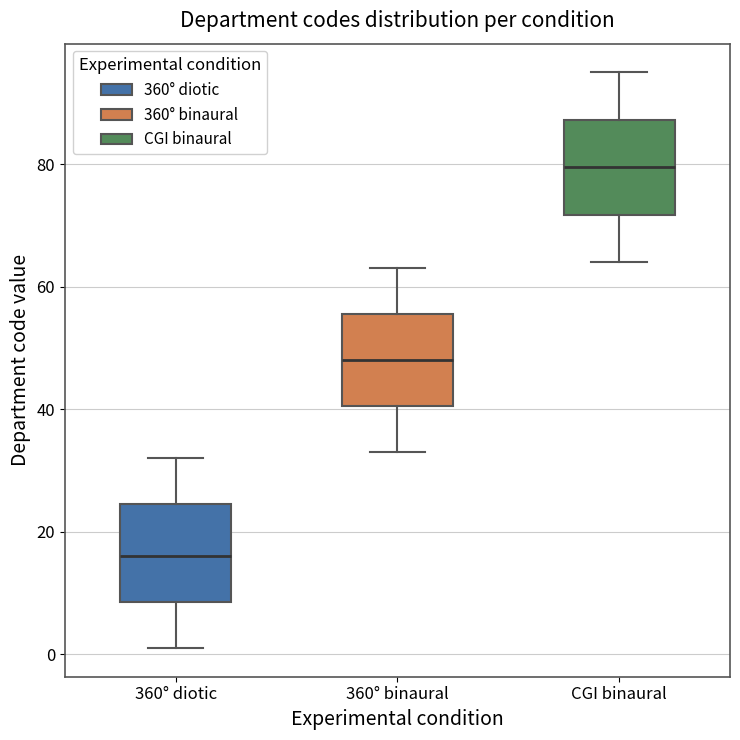

Reading left to right, transcribe this box plot: for each box, give where its median line is, the range the box spans, and where its two whiskers end, as read against the y-axis. The values are not printed on the chart, so give them approximately, as read against the axis.

360° diotic: median 16, box 8 to 24, whiskers 2 to 32
360° binaural: median 48, box 40 to 56, whiskers 34 to 64
CGI binaural: median 80, box 72 to 88, whiskers 64 to 96